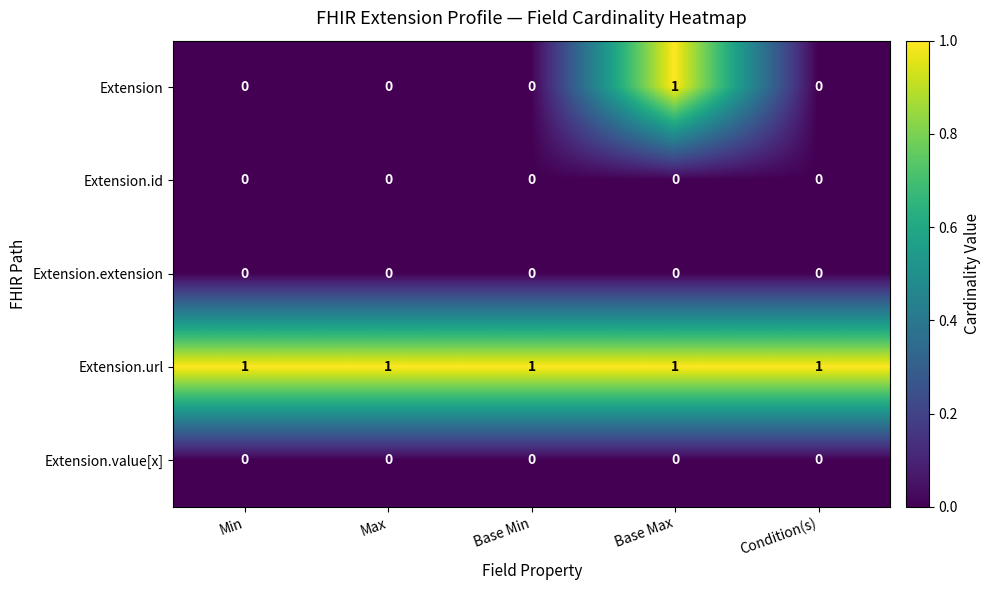

How many categories are shown in the chart?

5